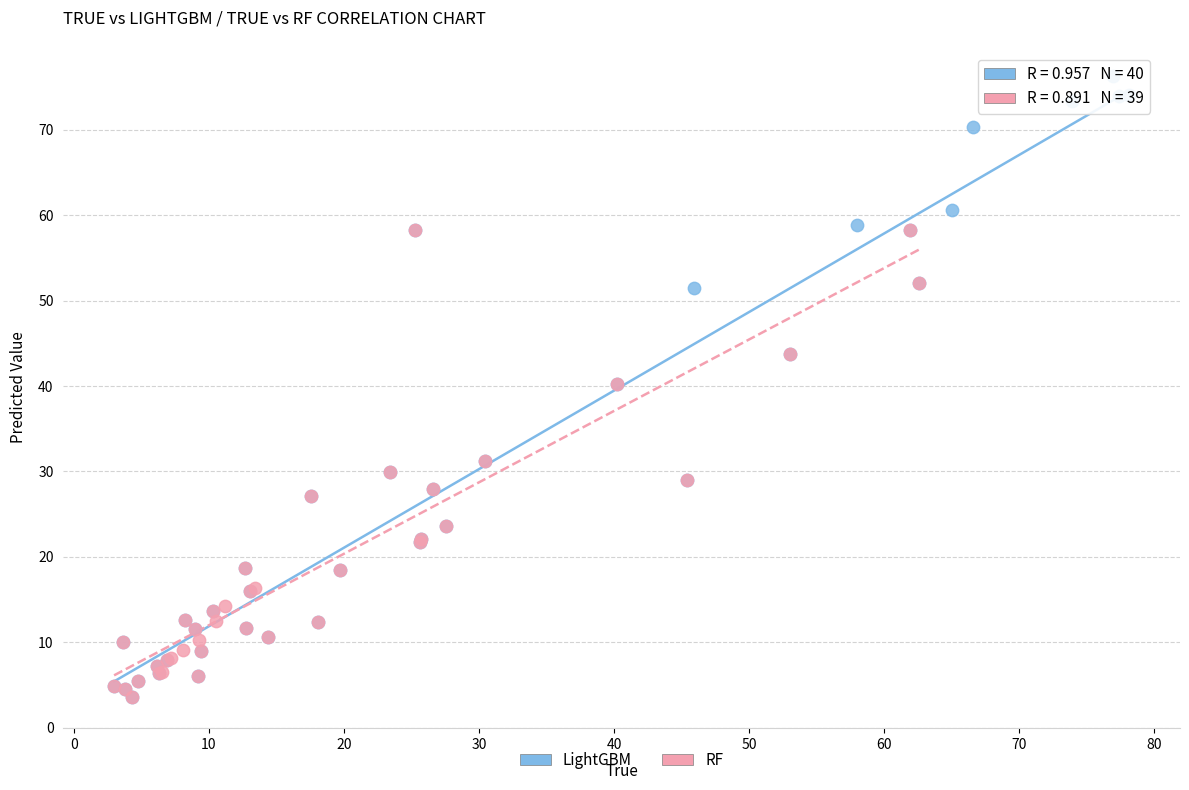

Which series contains the highest Y value?

LightGBM